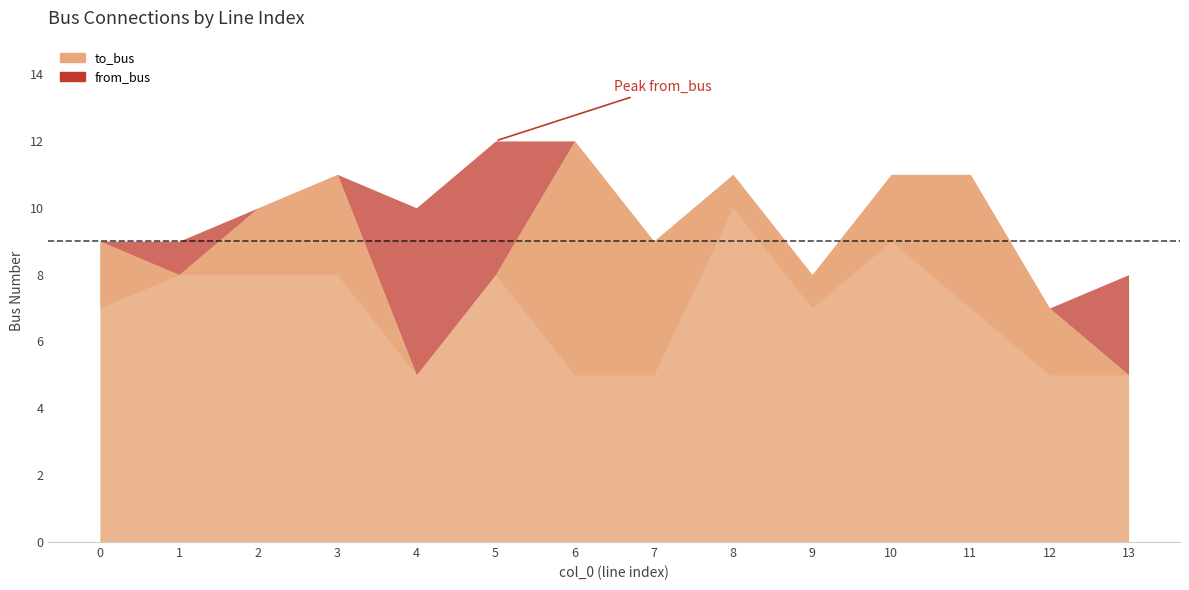

How many data points does each series have?

14